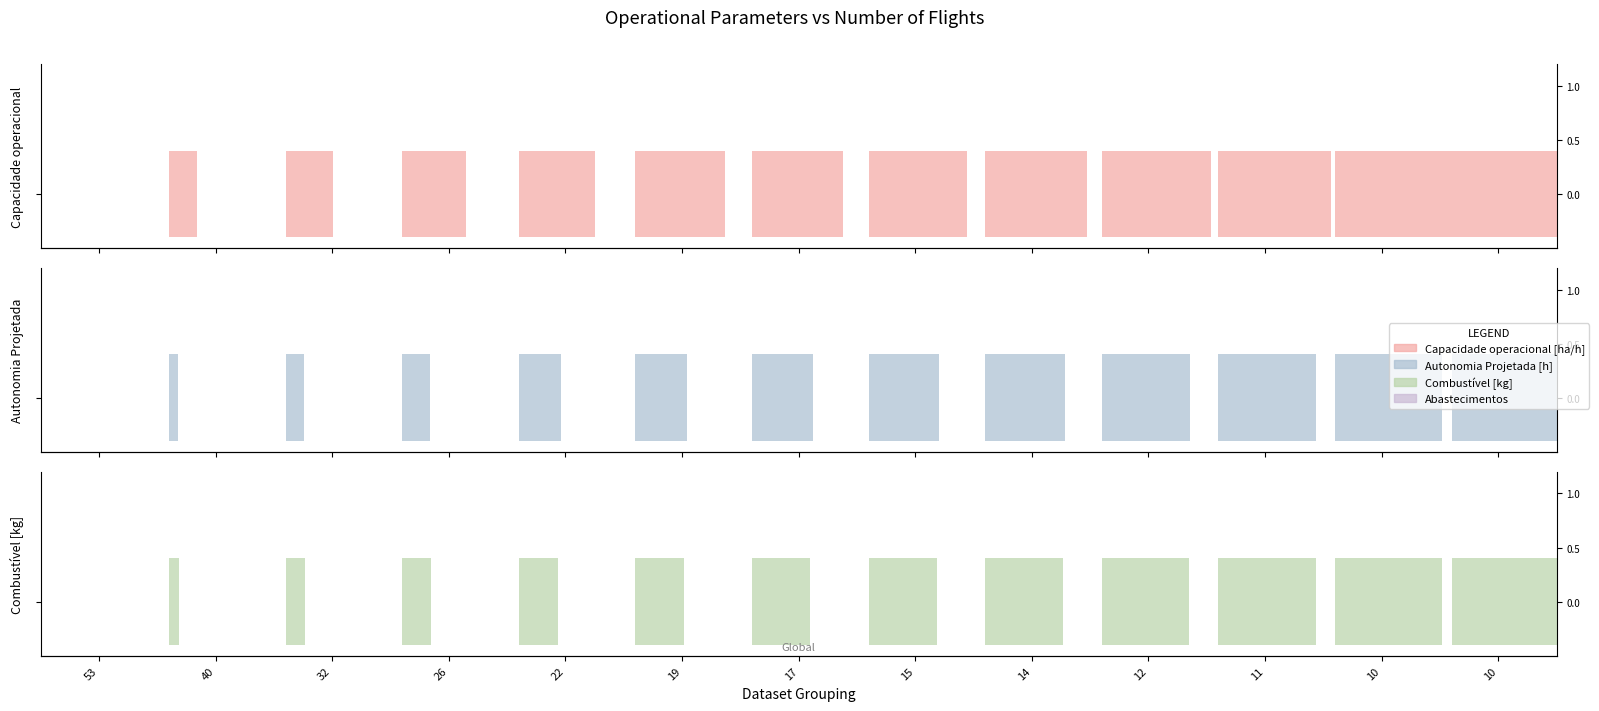

Which category has the highest value in the Capacidade operacional [ha/h] series?

10